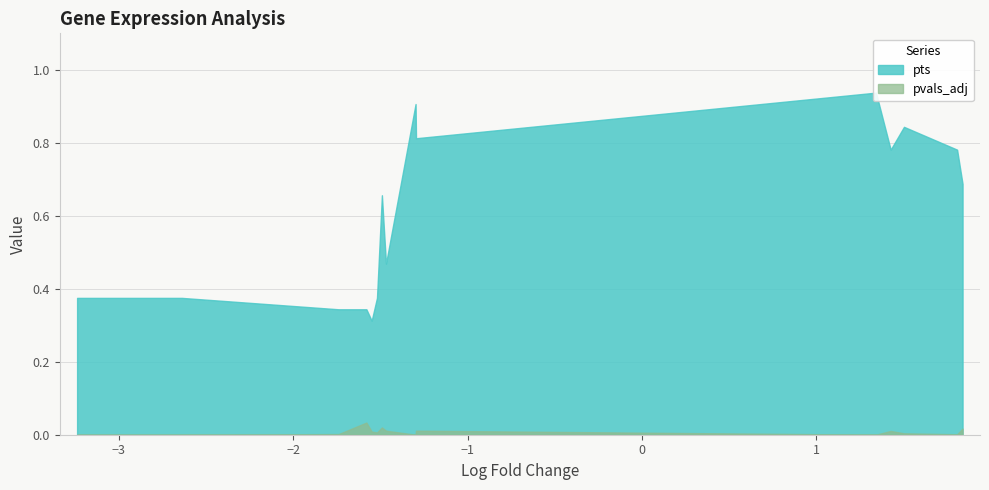

Reading right to left, extract all data points from this chart.

pvals_adj: Rnf220=0.0	Celf2=0.0	Ank2=0.0	Cacna1c=0.0	Tmeff2=0.0	Rbms1=0.0	Gpc6=0.0	Foxp1=0.0	Zbtb20=0.0	Rora=0.0	Gphn=0.0	Cmss1=0.0	Ptprg=0.0	Frmd5=0.0	Sorbs2=0.0
pts: Rnf220=0.4	Celf2=0.4	Ank2=0.3	Cacna1c=0.3	Tmeff2=0.3	Rbms1=0.4	Gpc6=0.7	Foxp1=0.5	Zbtb20=0.9	Rora=0.8	Gphn=0.9	Cmss1=0.8	Ptprg=0.8	Frmd5=0.8	Sorbs2=0.7